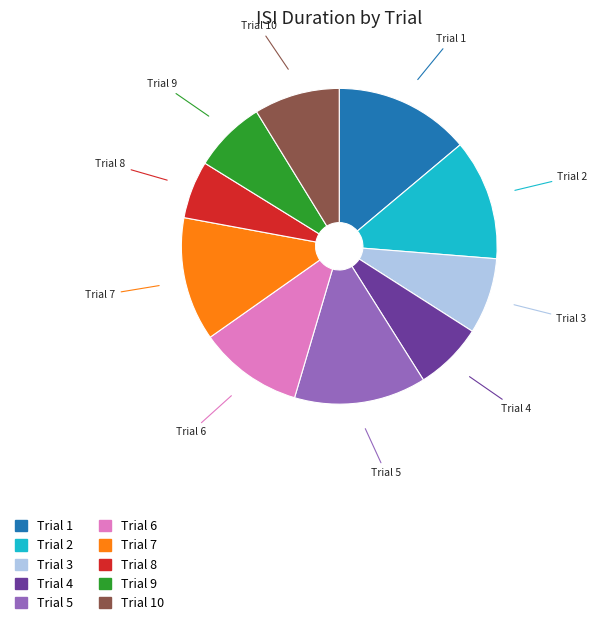

Is there a majority slice in this chart?

No